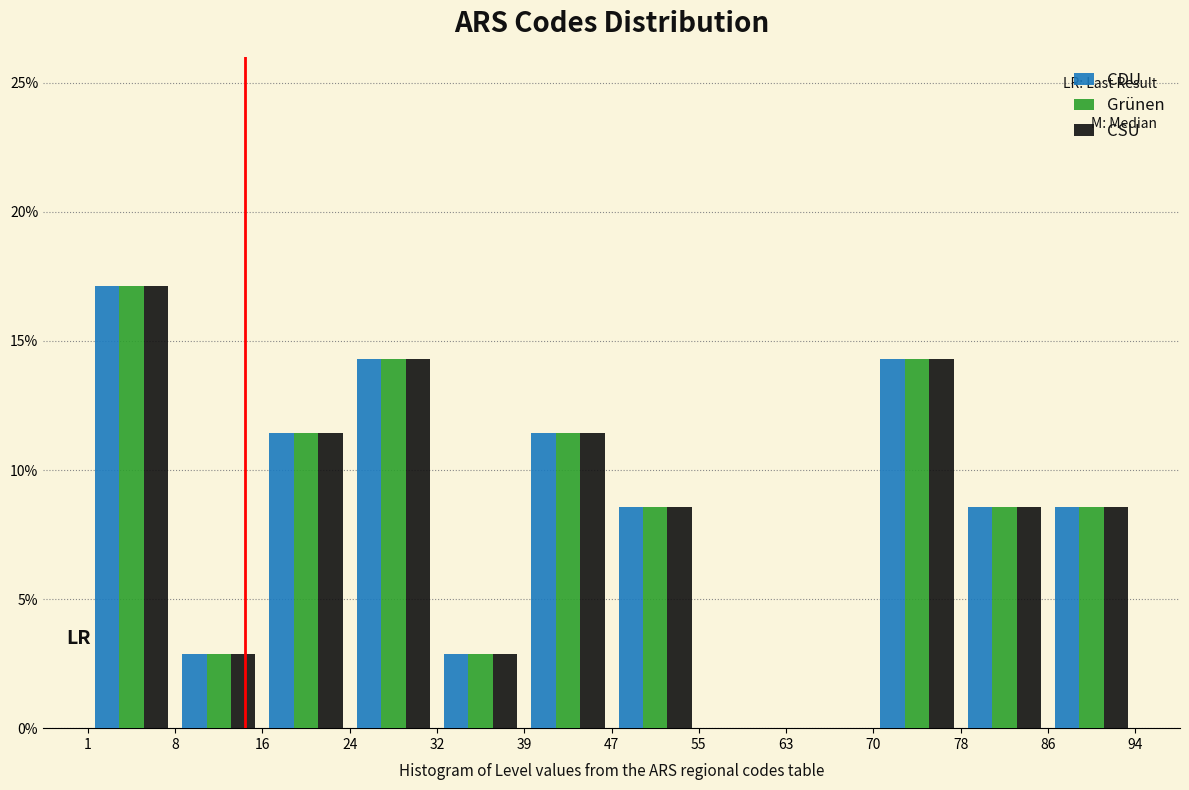

Reading left to right, list every range on the x-axis with the height of the bar of each series over it. The values are not printed on the chart, so give them approximately, as read against the axis.

1 to 8: CDU=17.0	Grünen=17.0	CSU=17.0
8 to 16: CDU=3.0	Grünen=3.0	CSU=3.0
16 to 24: CDU=11.5	Grünen=11.5	CSU=11.5
24 to 32: CDU=14.5	Grünen=14.5	CSU=14.5
32 to 39: CDU=3.0	Grünen=3.0	CSU=3.0
39 to 47: CDU=11.5	Grünen=11.5	CSU=11.5
47 to 55: CDU=8.5	Grünen=8.5	CSU=8.5
55 to 63: CDU=0	Grünen=0	CSU=0
63 to 70: CDU=0	Grünen=0	CSU=0
70 to 78: CDU=14.5	Grünen=14.5	CSU=14.5
78 to 86: CDU=8.5	Grünen=8.5	CSU=8.5
86 to 94: CDU=8.5	Grünen=8.5	CSU=8.5